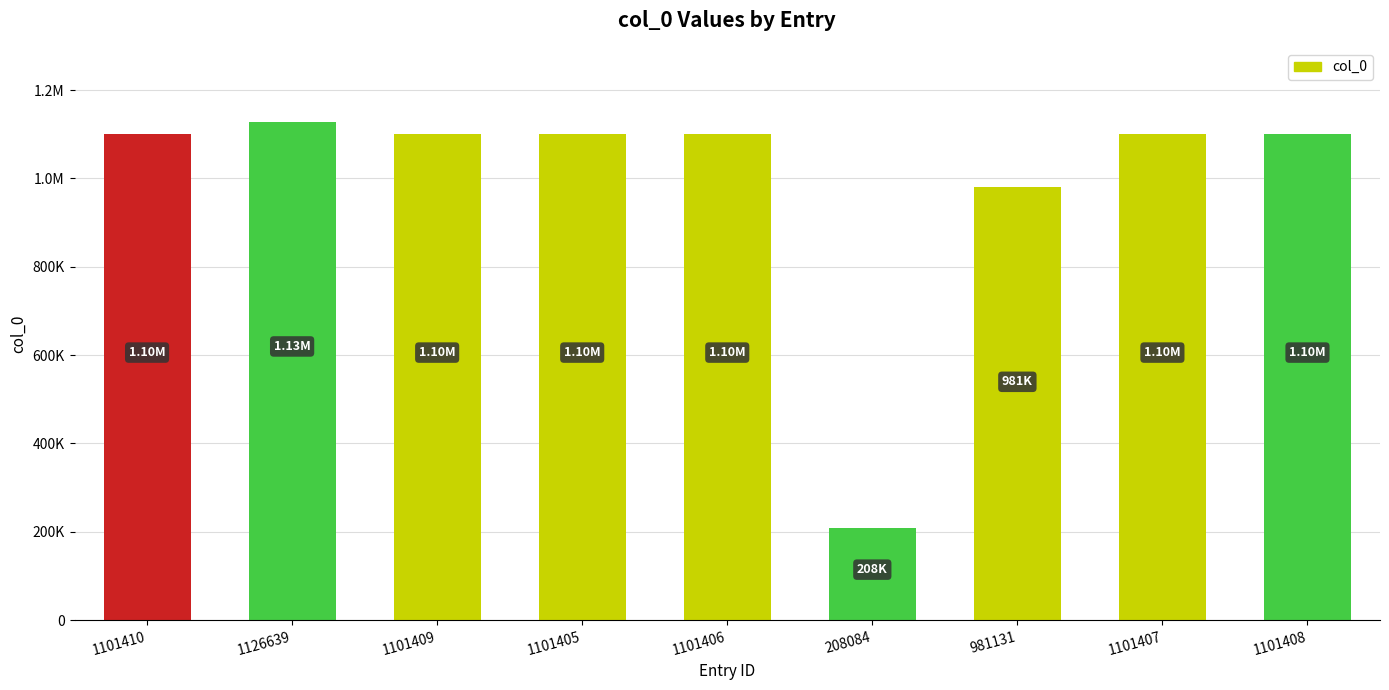

What is the smallest value displayed?

208084